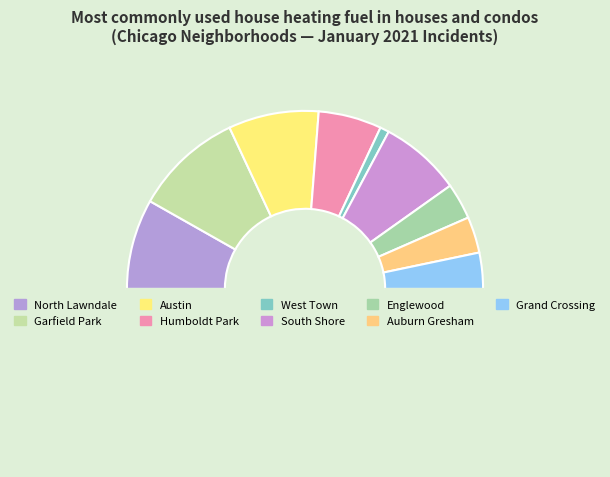

How many segments does this pie chart have?

10